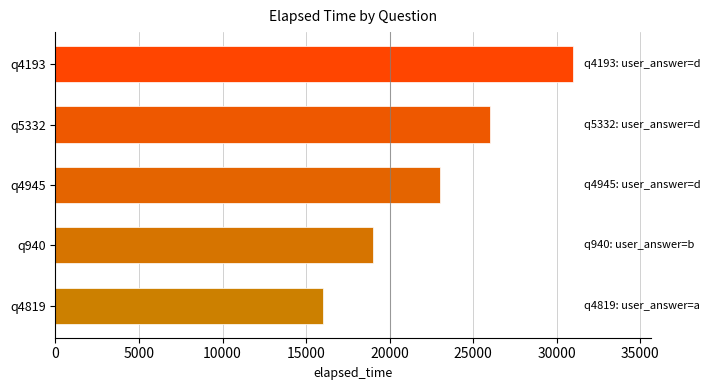

What is the maximum value shown in the chart?

31000